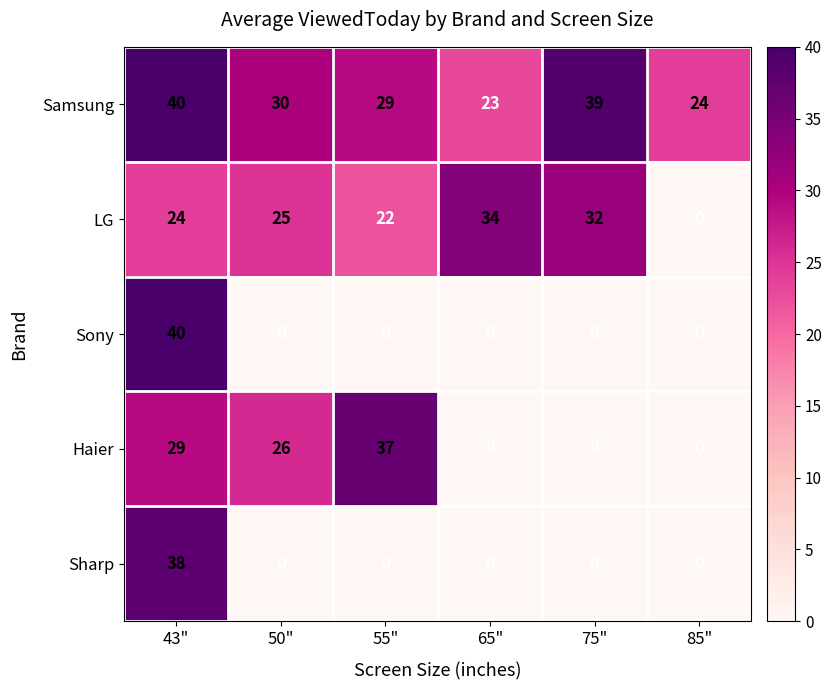

Is it true that Sharp equals 0 at 65"?

True